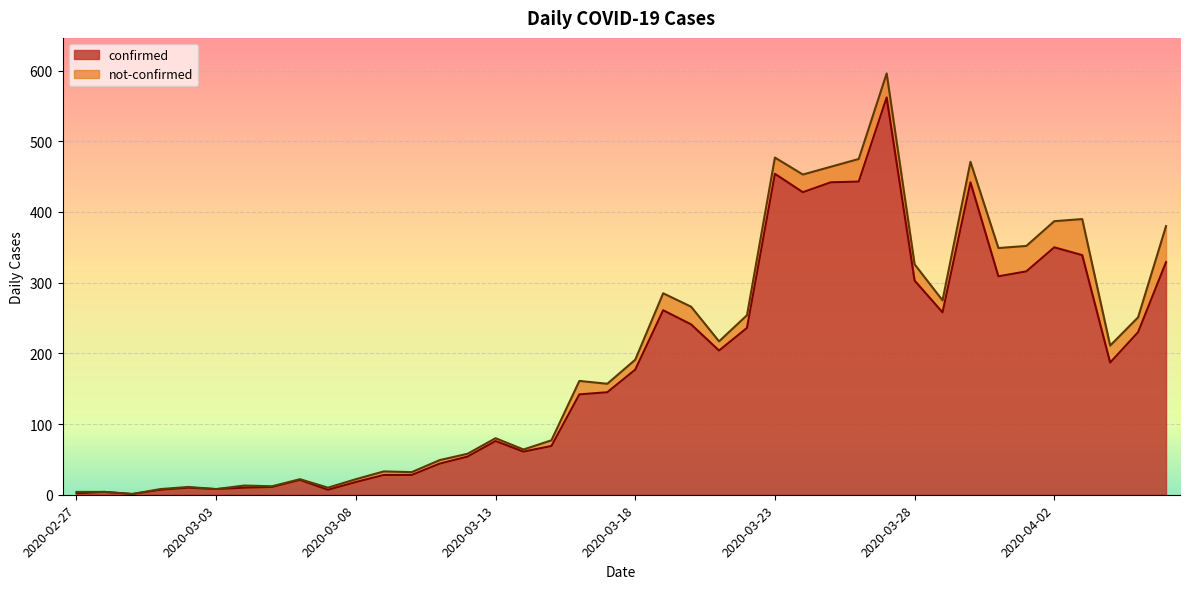

What position from the right is 2020-03-30?

8